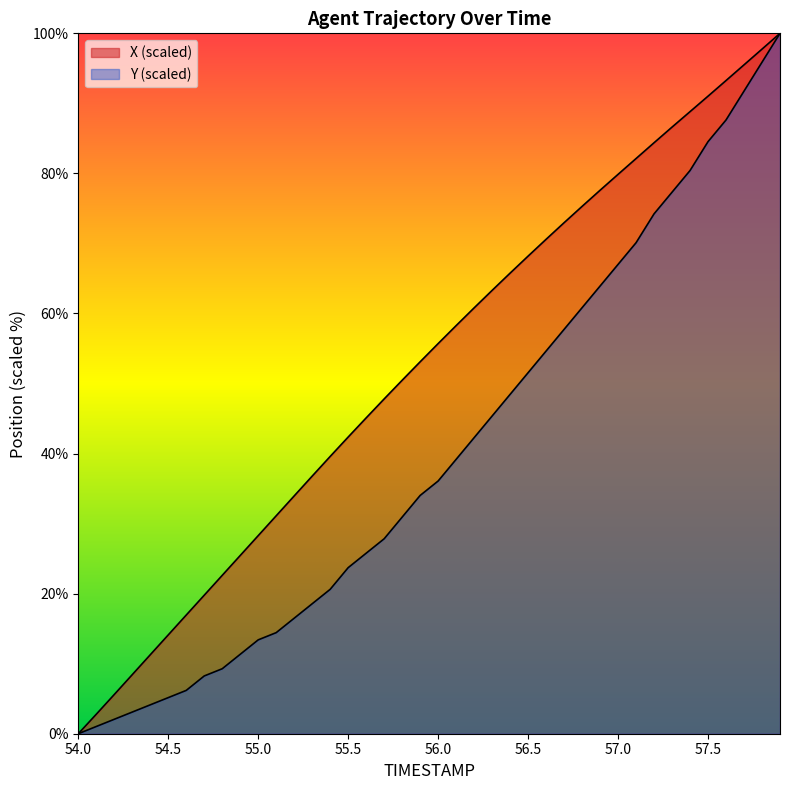

Which series has the widest spread of values?

X